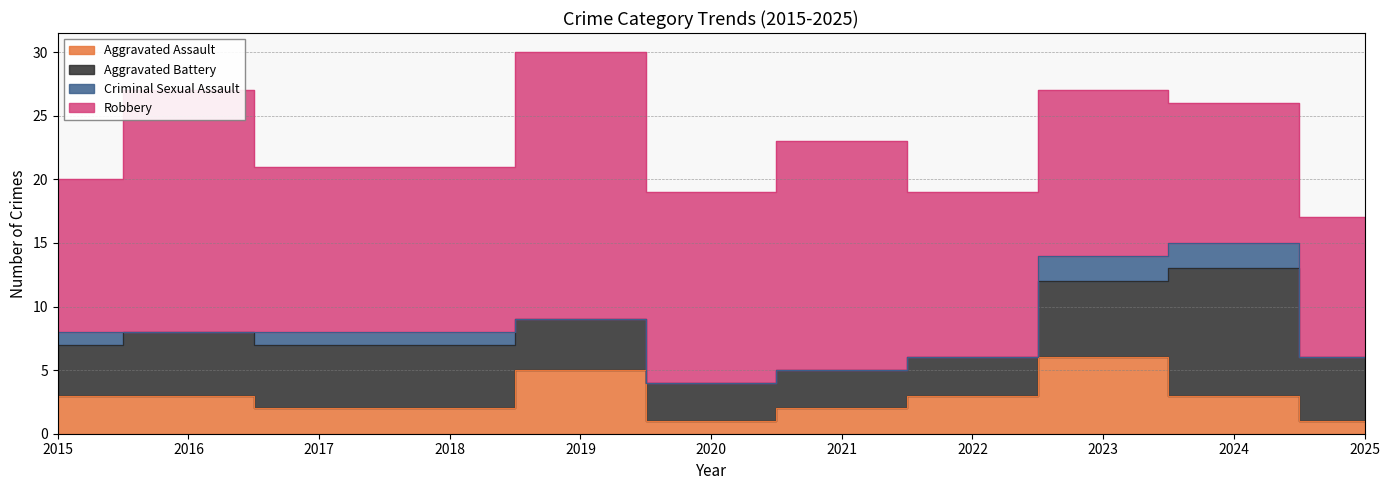

How many lines are shown in the chart?

4